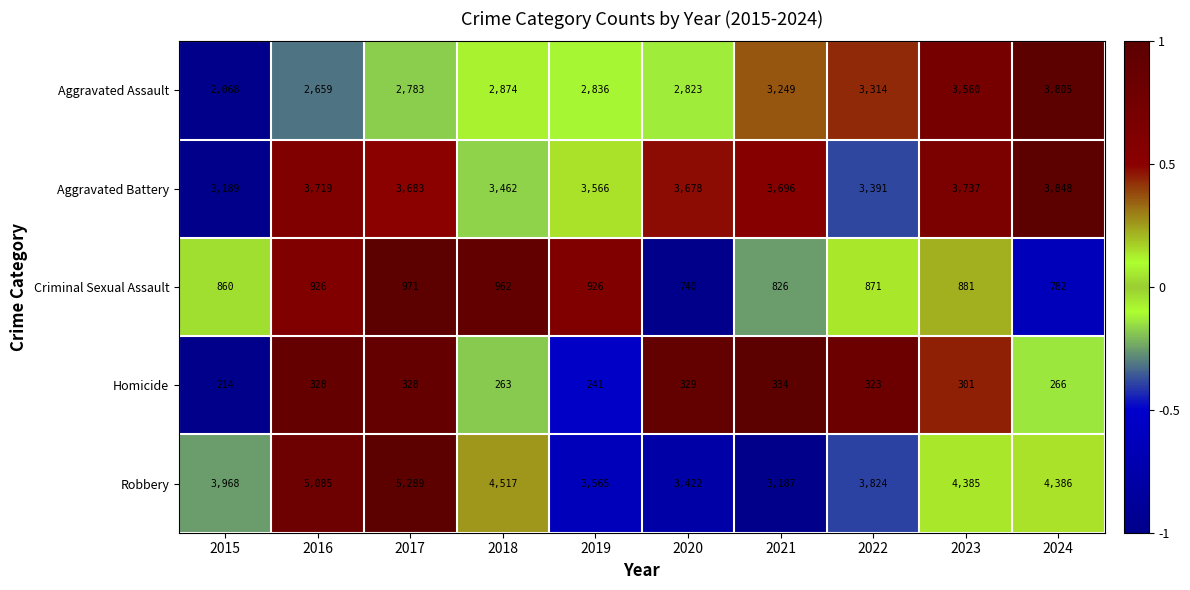

Which series changed the most between 2022 and 2023?

Robbery